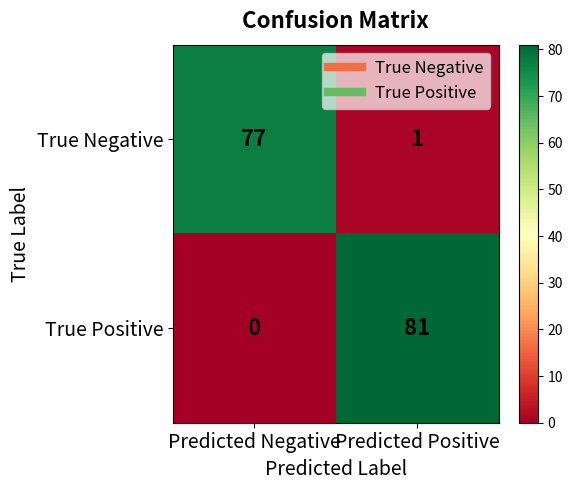

The value of True Negative at Predicted Negative is 133. True or false?

False